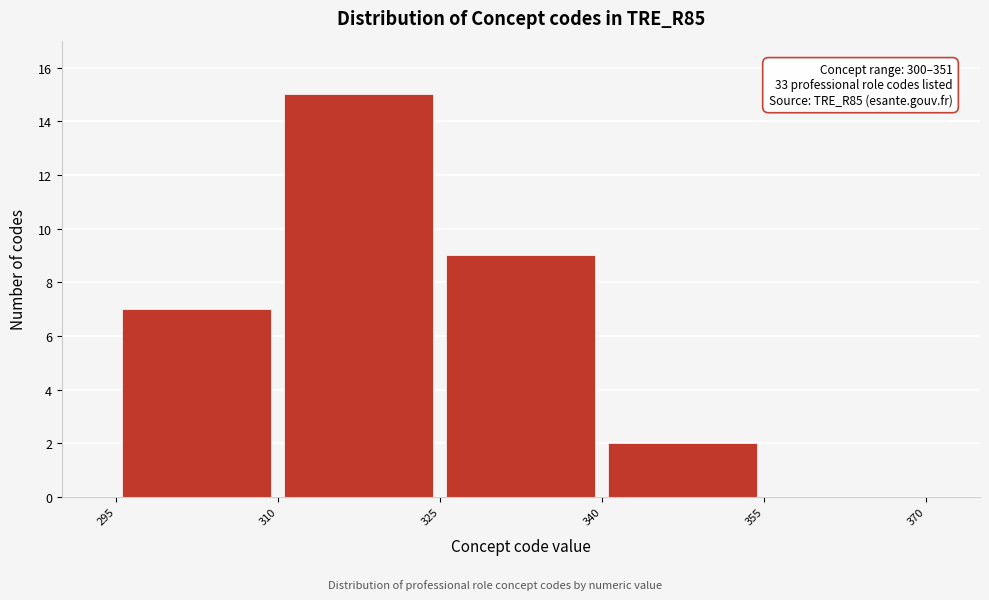

Over which range of the x-axis is the bar tallest?

310 to 325